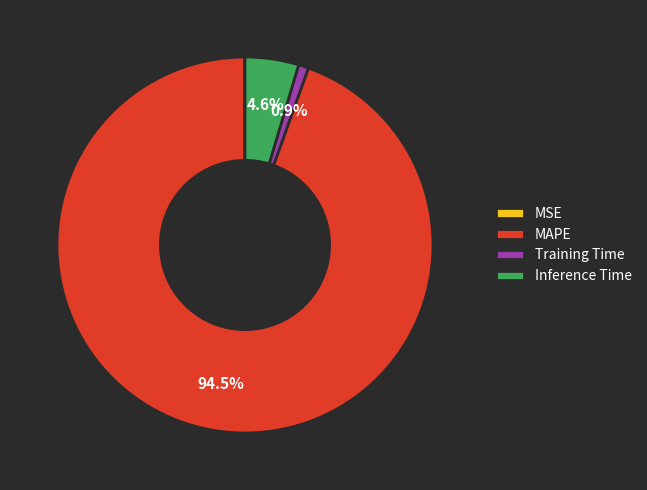

Which slice is the largest?

MAPE